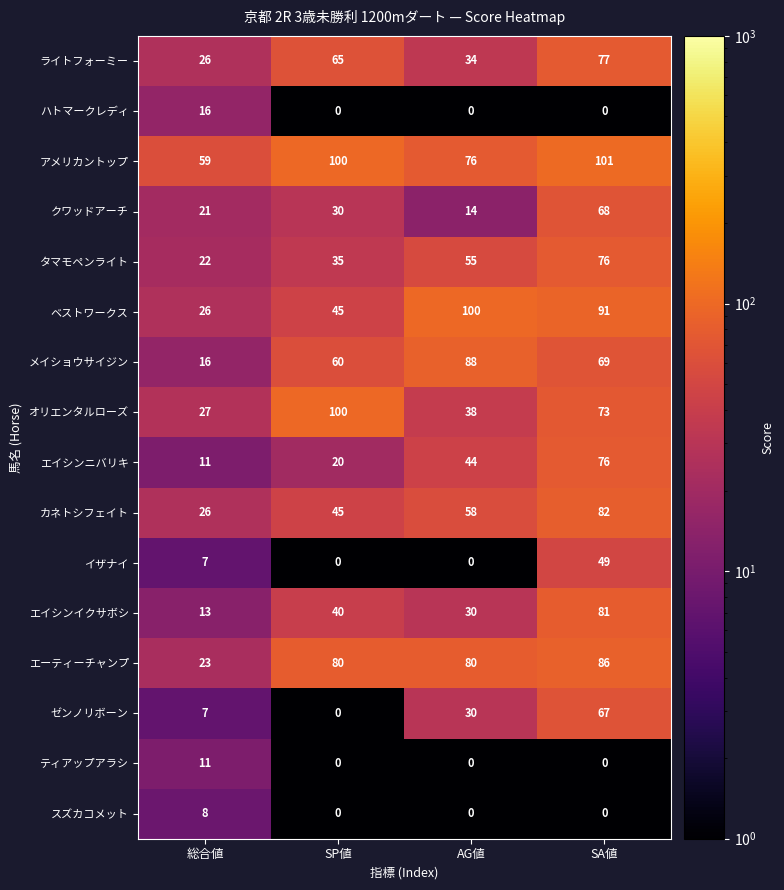

Count the カネトシフェイト values in the range 45 to 82.

3